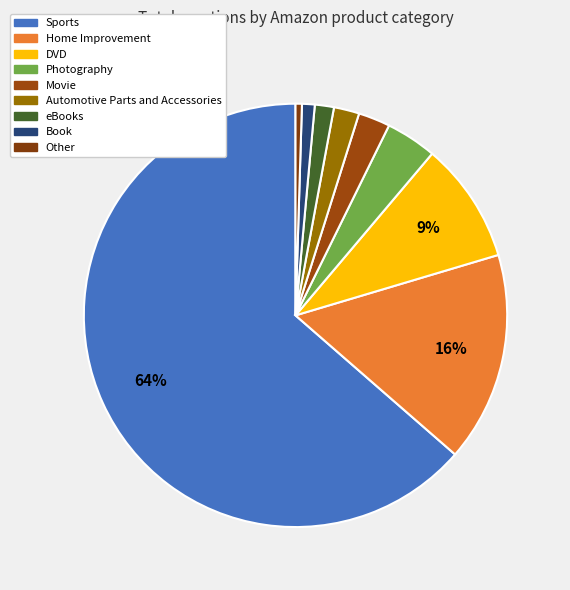

The eBooks slice represents 11% of the pie. True or false?

False